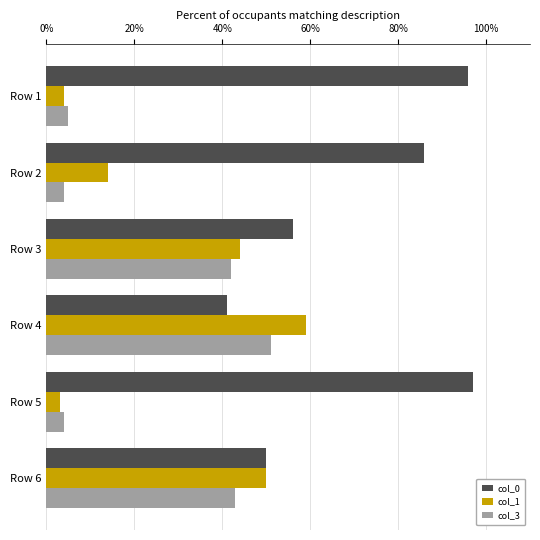

The col_0 series shows 128 at Row 5. True or false?

False